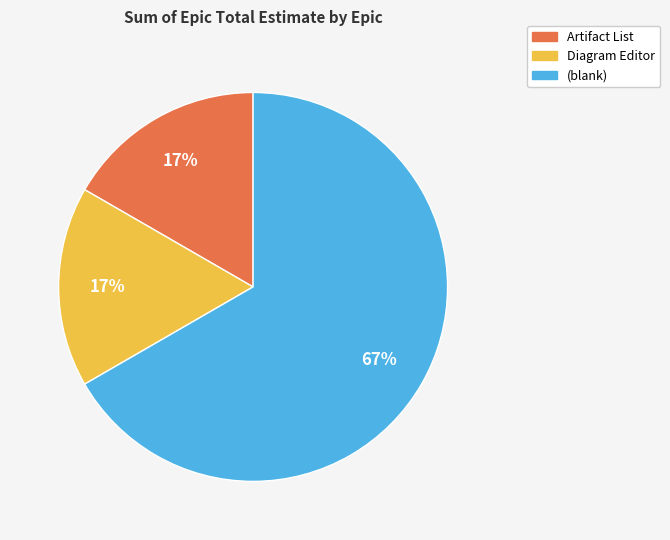

Which category has the biggest portion of the pie?

(blank)